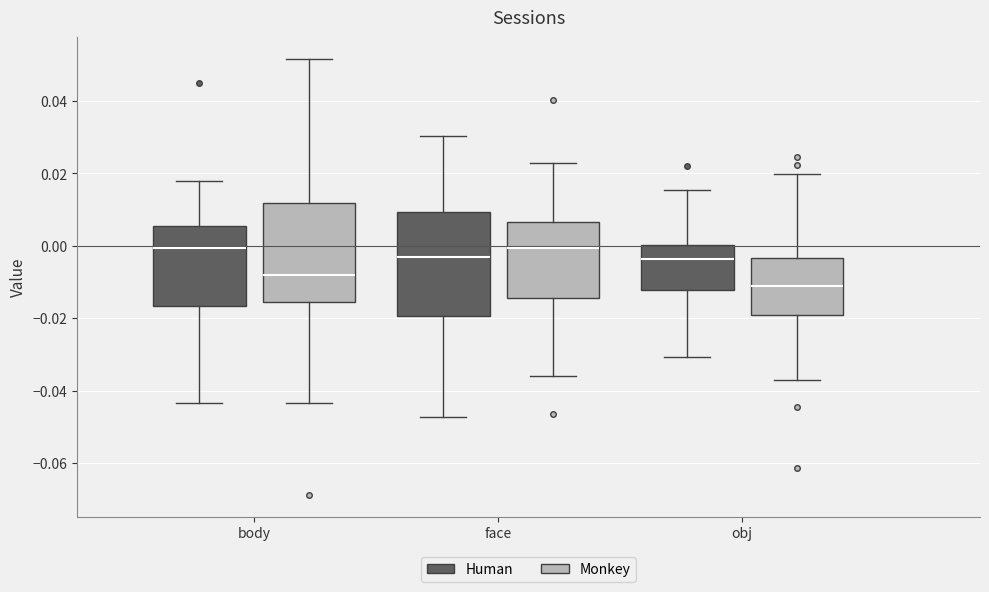

Reading left to right, transcribe this box plot: for each box, give where its median line is, the range the box spans, and where its two whiskers end, as read against the y-axis. The values are not printed on the chart, so give them approximately, as read against the axis.

body (Human): median 0.000, box -0.016 to 0.006, whiskers -0.044 to 0.018
body (Monkey): median -0.008, box -0.016 to 0.012, whiskers -0.044 to 0.052
face (Human): median -0.002, box -0.020 to 0.010, whiskers -0.048 to 0.030
face (Monkey): median 0.000, box -0.014 to 0.006, whiskers -0.036 to 0.022
obj (Human): median -0.004, box -0.012 to 0.000, whiskers -0.030 to 0.016
obj (Monkey): median -0.012, box -0.020 to -0.004, whiskers -0.038 to 0.020